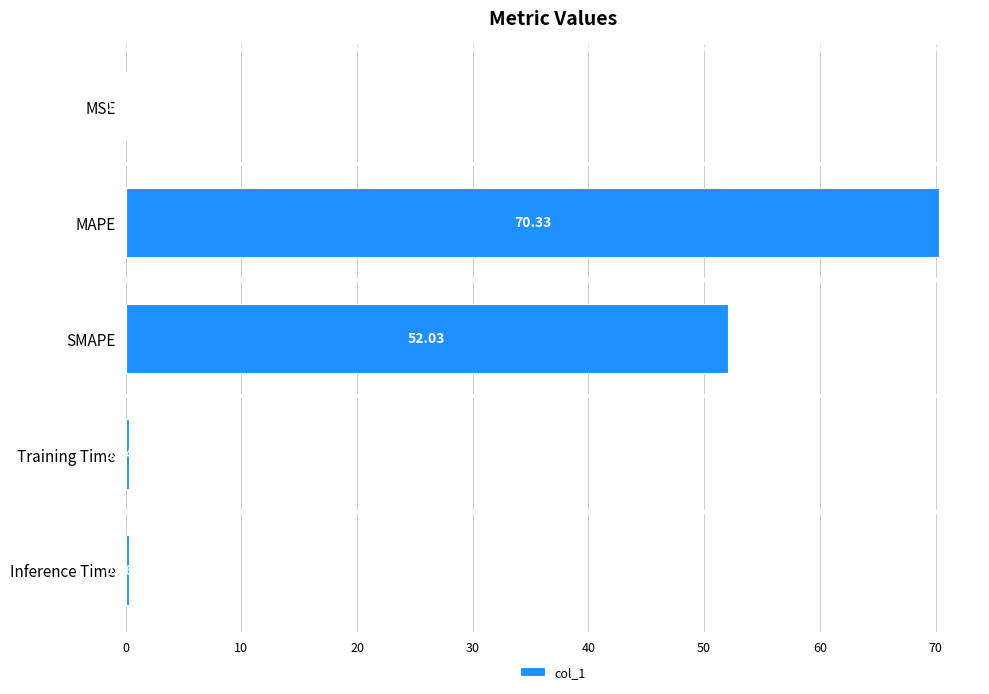

Which category has the highest value across all series?

MAPE